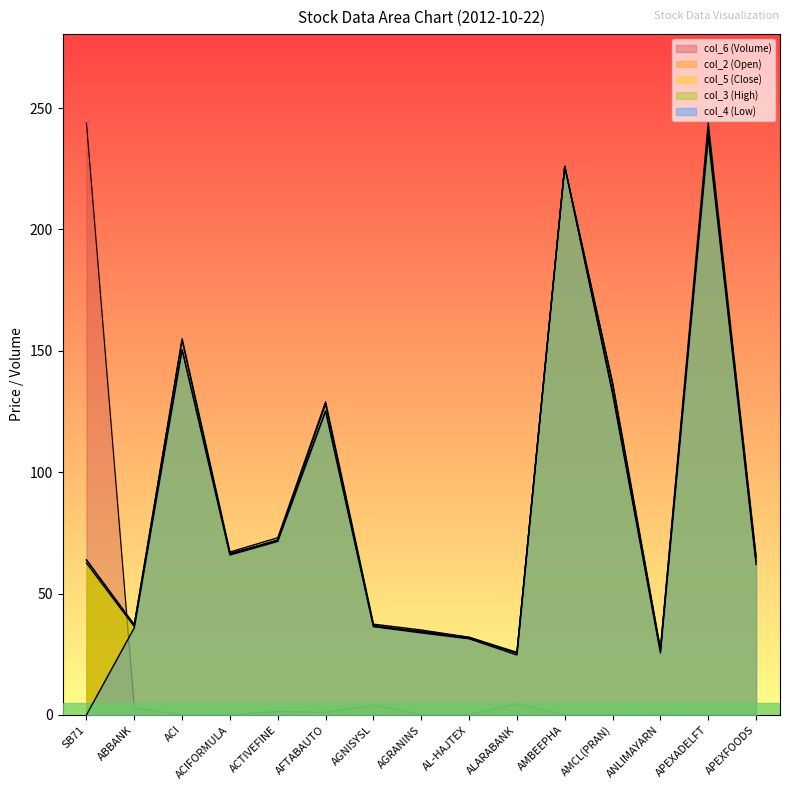

At which category is the sum across all series the highest?

APEXADELFT